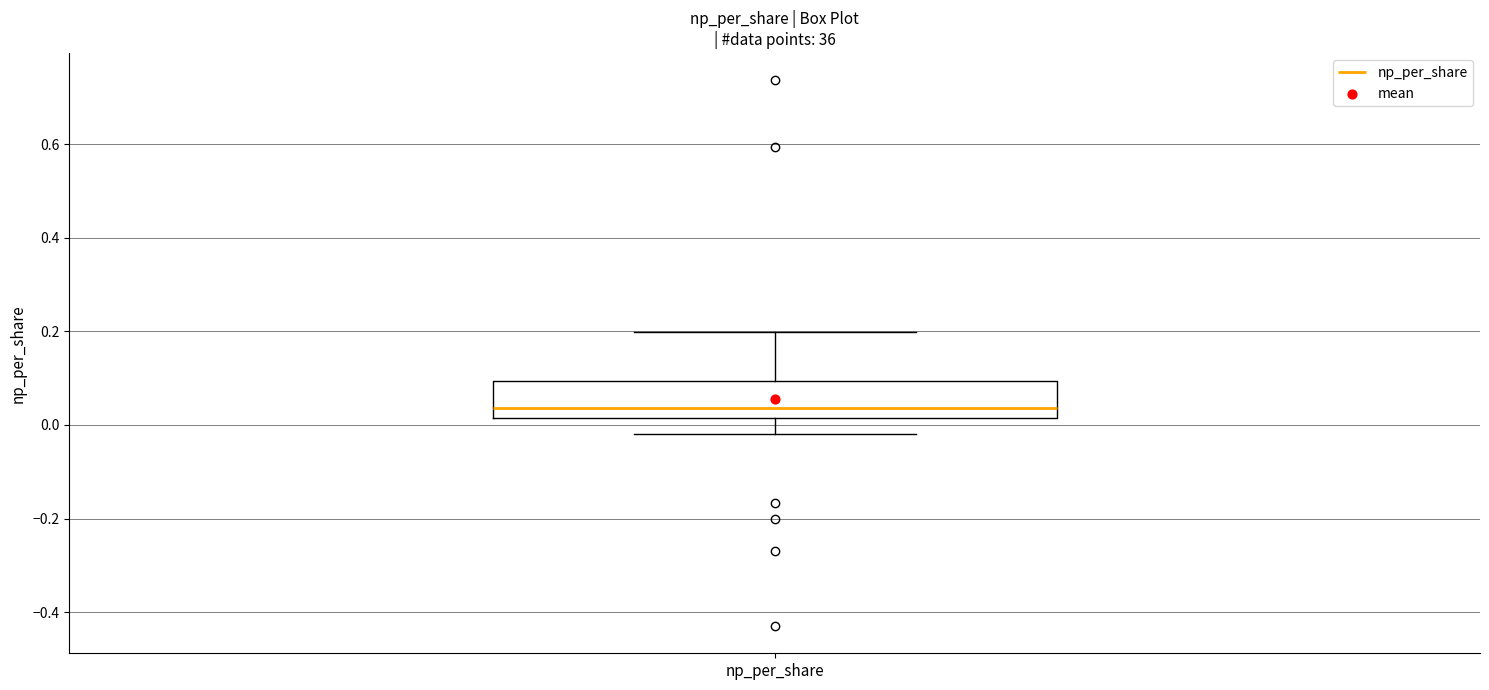

Transcribe this box plot: give where the median line is, the range the box spans, and where the two whiskers end, as read against the y-axis. The values are not printed on the chart, so give them approximately, as read against the axis.

median 0.04, box 0.02 to 0.10, whiskers -0.02 to 0.20